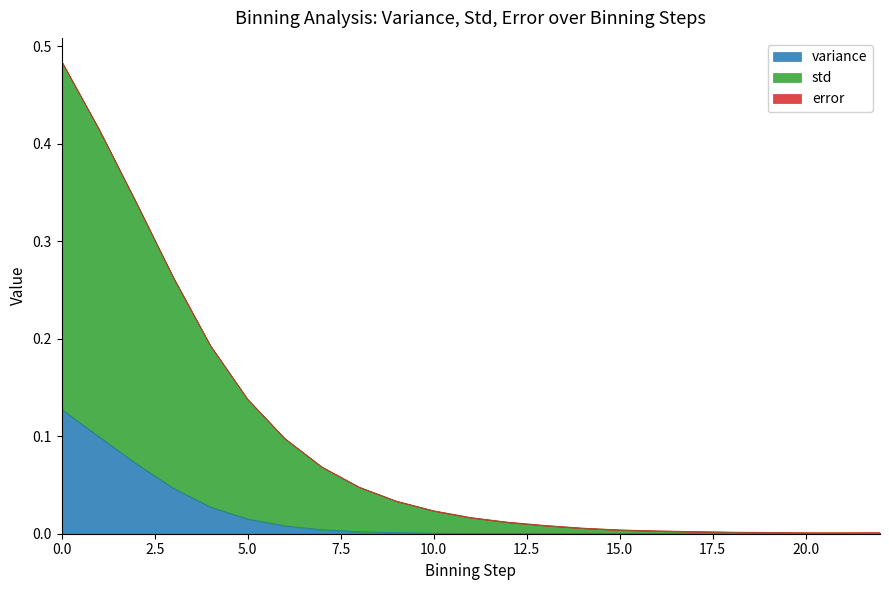

True or false: std and variance cross at least once.

False